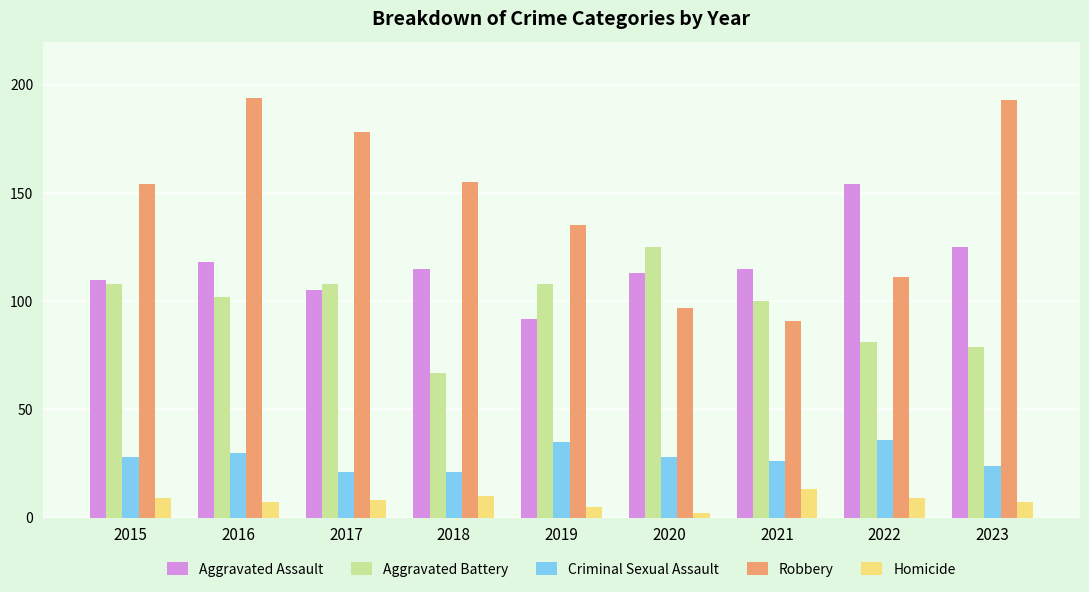

What is the value of the Aggravated Assault bar at the 4th from the left?

115